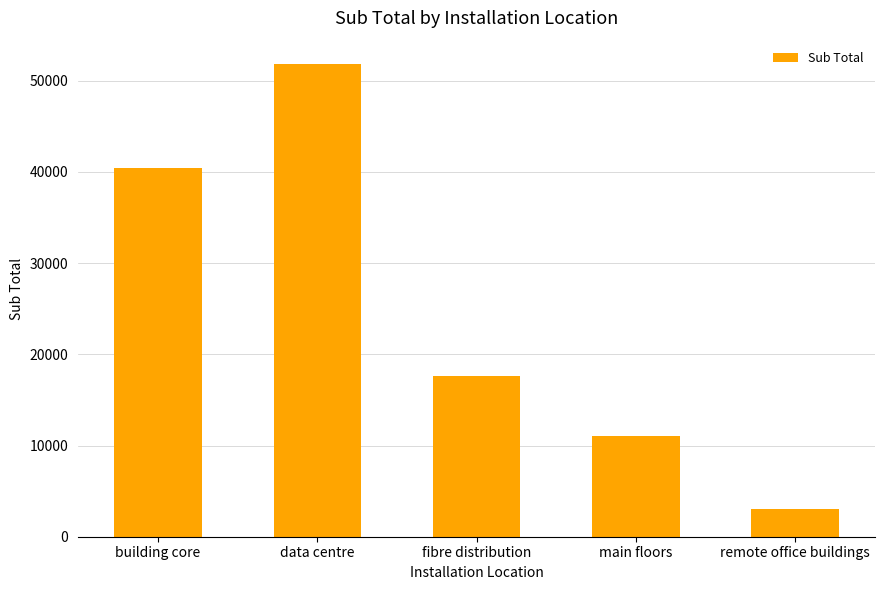

What is the maximum value shown in the chart?

51805.4